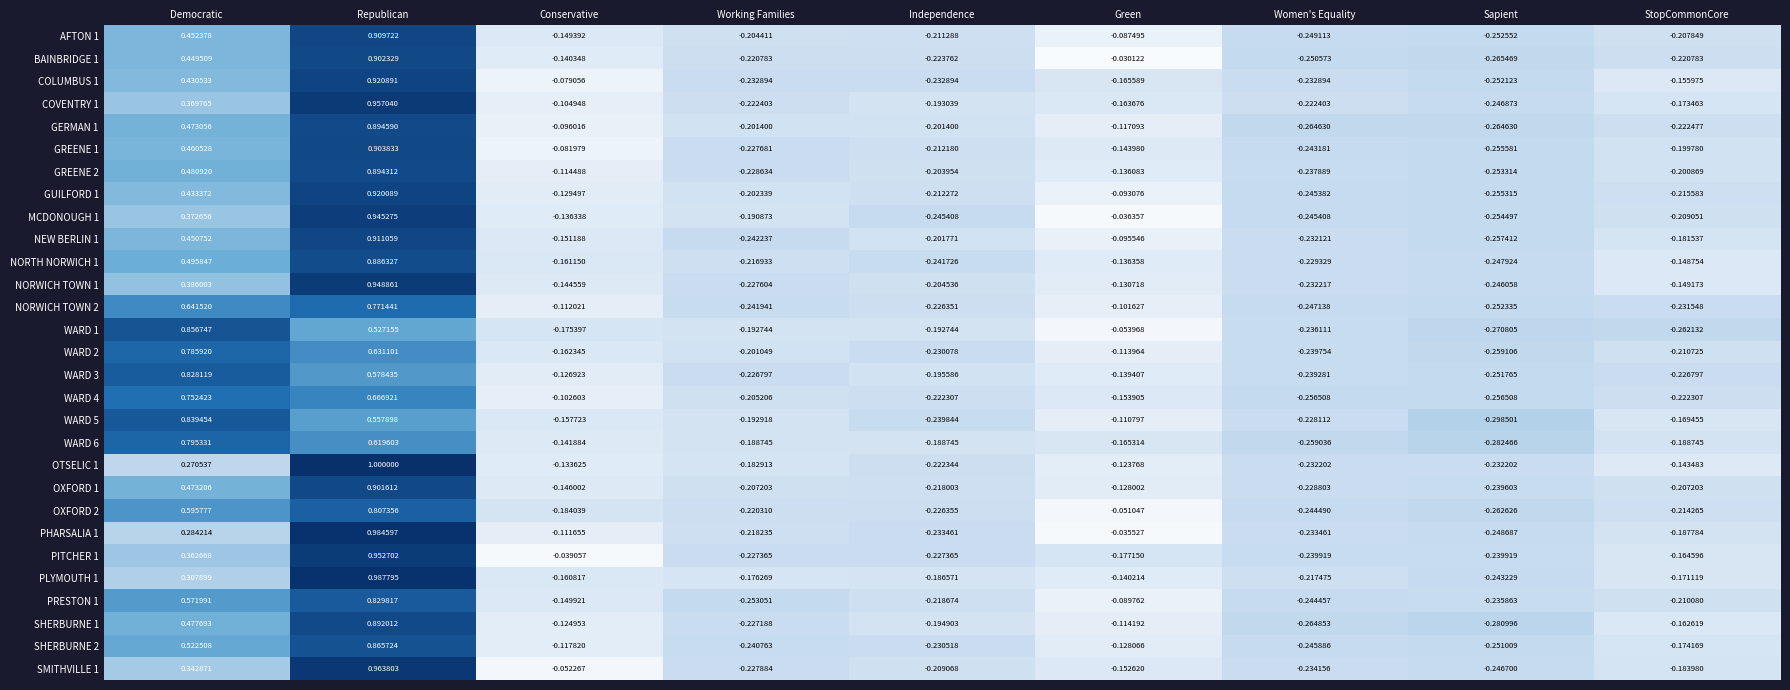

At which category is the sum across all series the highest?

Republican